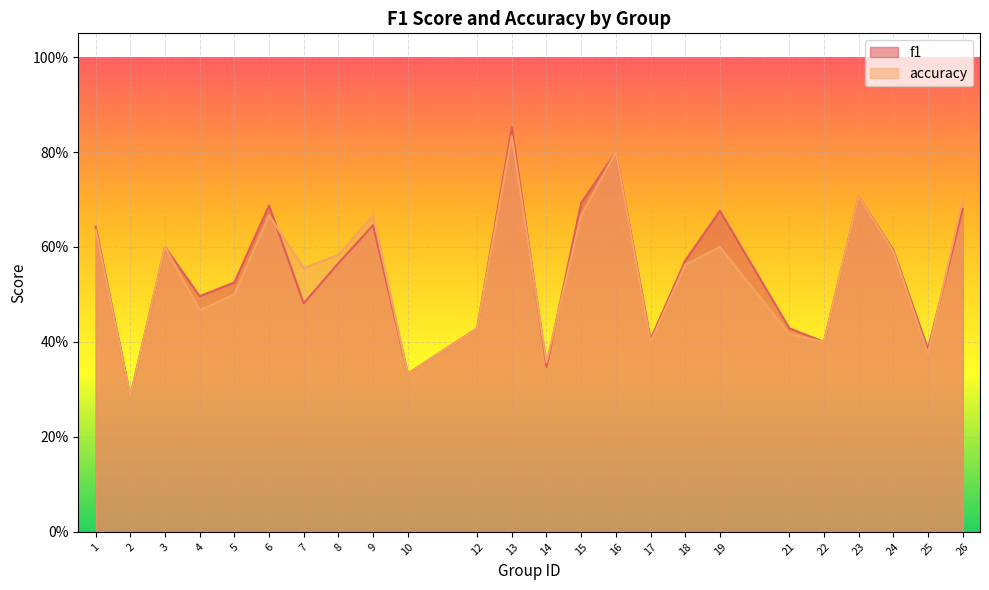

Reading left to right, list all the values displayed in this chart.

f1: 1=0.6	2=0.3	3=0.6	4=0.5	5=0.5	6=0.7	7=0.5	8=0.6	9=0.6	10=0.3	12=0.4	13=0.9	14=0.3	15=0.7	16=0.8	17=0.4	18=0.6	19=0.7	21=0.4	22=0.4	23=0.7	24=0.6	25=0.4	26=0.7
accuracy: 1=0.6	2=0.3	3=0.6	4=0.5	5=0.5	6=0.7	7=0.6	8=0.6	9=0.7	10=0.3	12=0.4	13=0.8	14=0.4	15=0.7	16=0.8	17=0.4	18=0.6	19=0.6	21=0.4	22=0.4	23=0.7	24=0.6	25=0.4	26=0.7